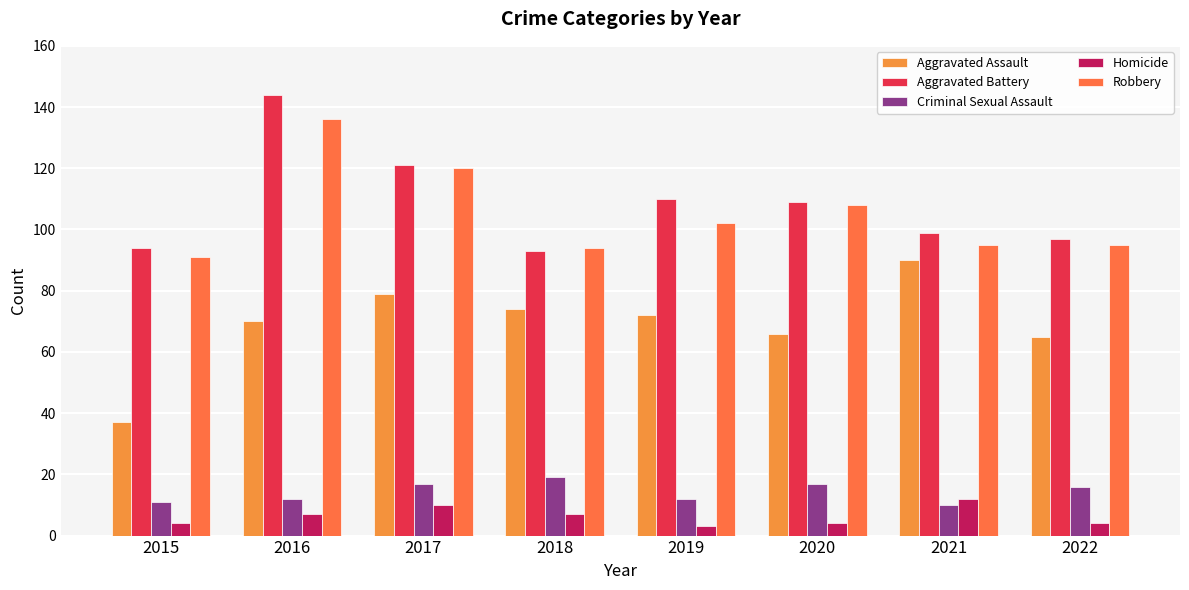

What is the difference between the Aggravated Battery values at 2017 and 2018?

28